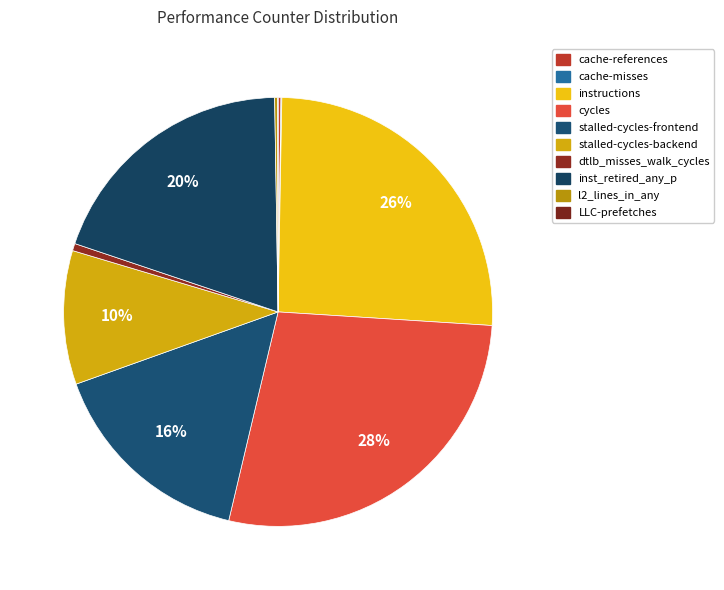

Which slice is the smallest?

LLC-prefetches